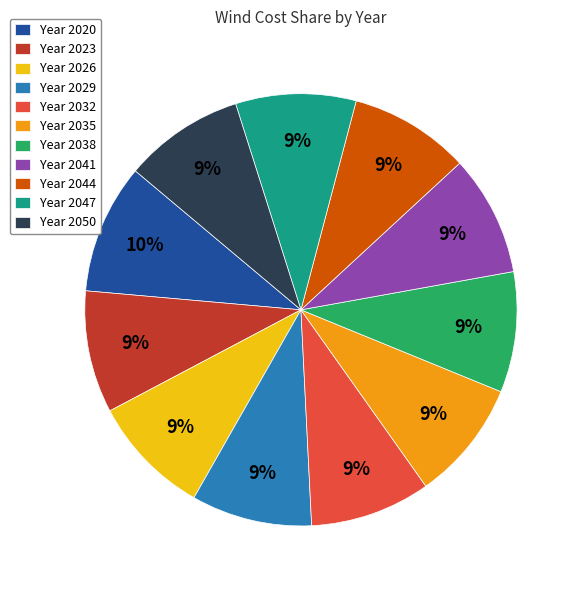

To the nearest percent, what is the combined percentage of Year 2035 and Year 2020?

19%